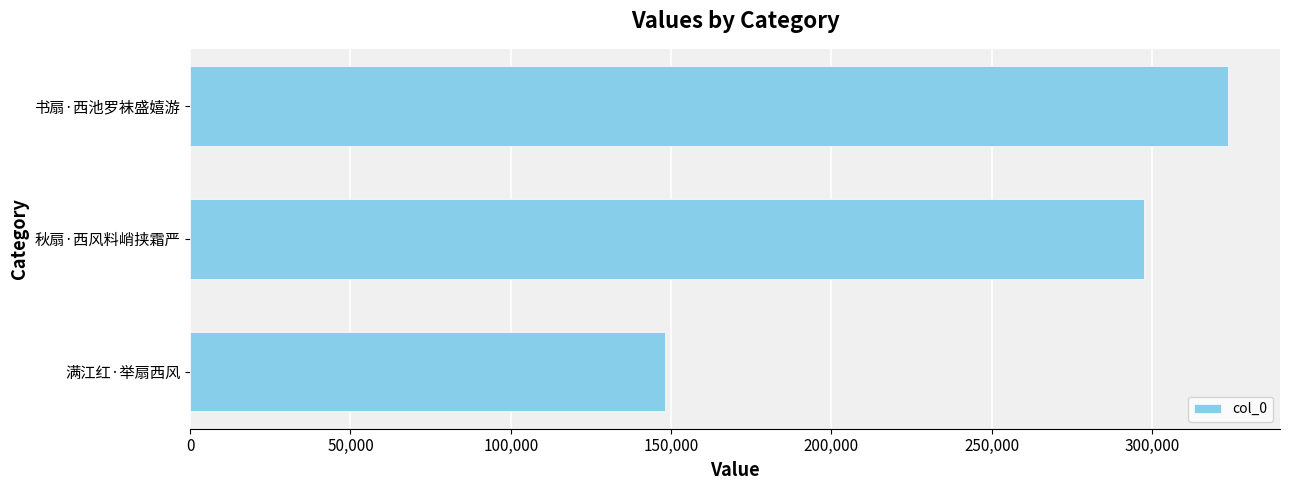

Read the value at 书扇·西池罗袜盛嬉游.

323740